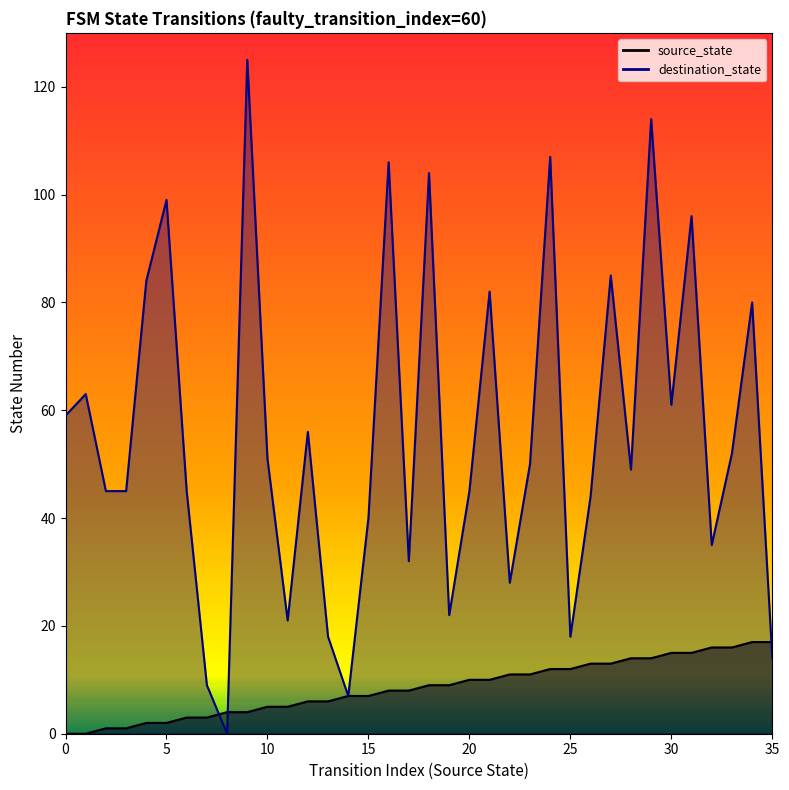

Between 24 and 34, which series saw the biggest shift?

destination_state